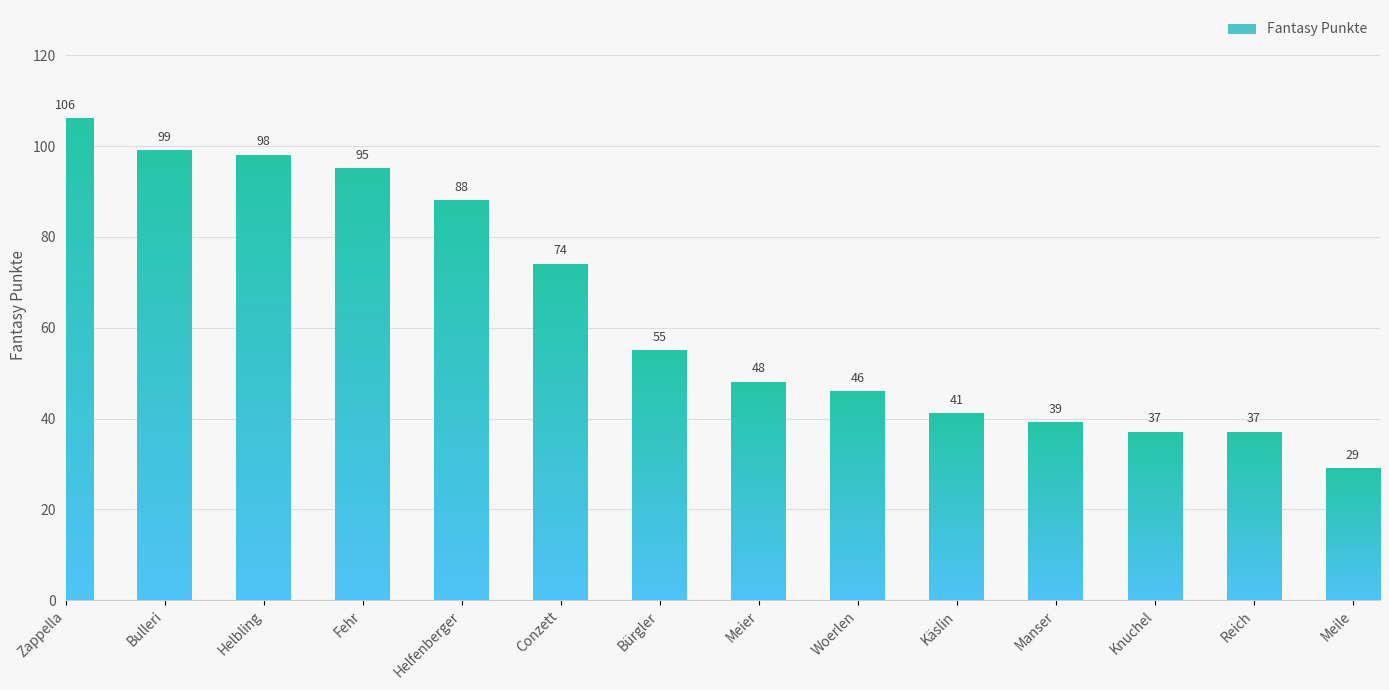

Reading left to right, list all the values displayed in this chart.

Zappella=106	Bulleri=99	Helbling=98	Fehr=95	Helfenberger=88	Conzett=74	Bürgler=55	Meier=48	Woerlen=46	Käslin=41	Manser=39	Knuchel=37	Reich=37	Meile=29